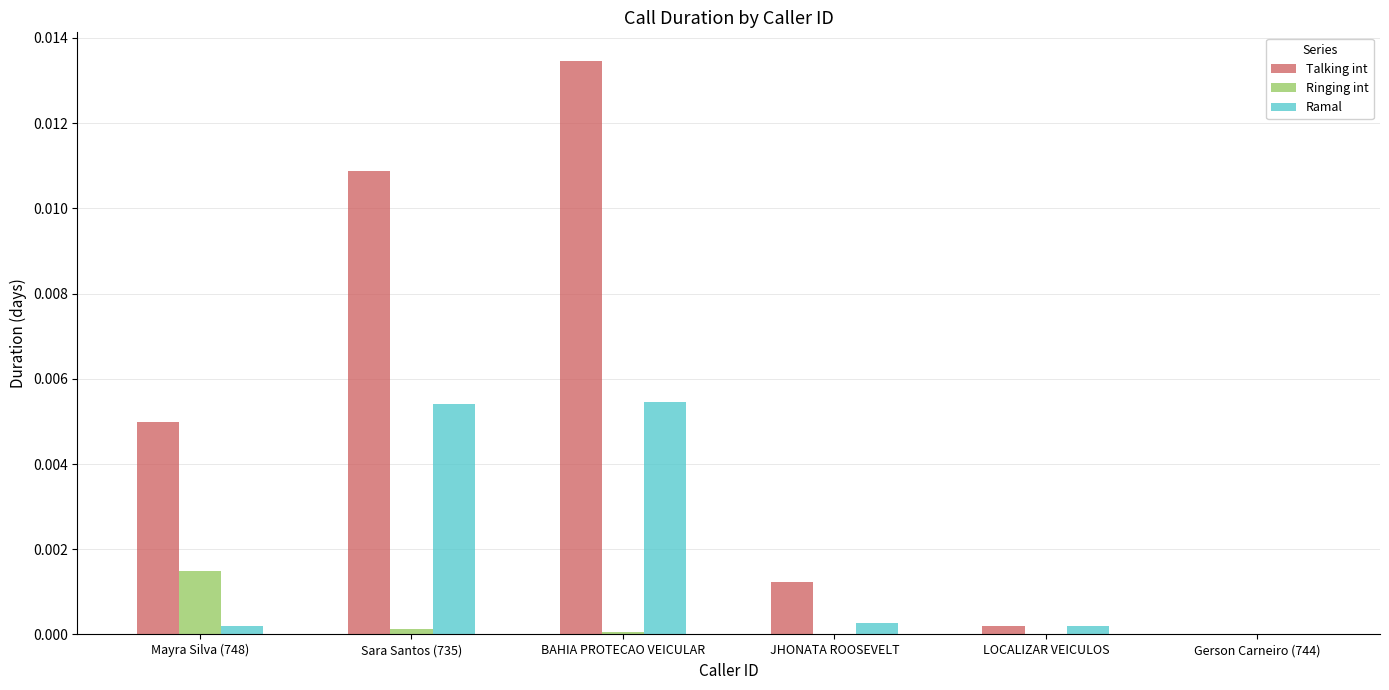

Which series has the widest spread of values?

Talking int